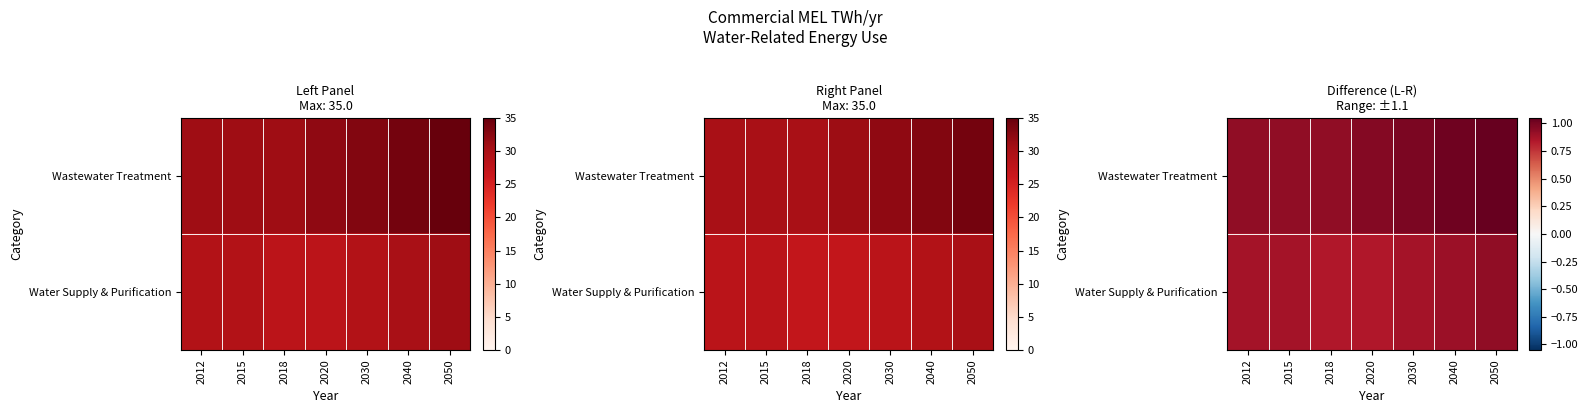

Which category has the highest value across all series?

2050